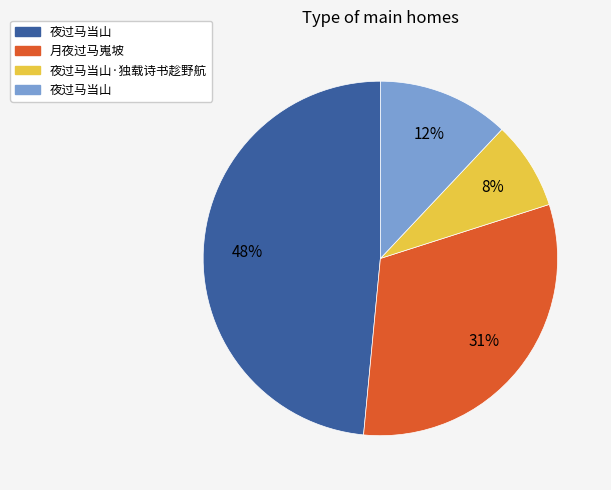

To the nearest percent, what is the average slice percentage?

25%